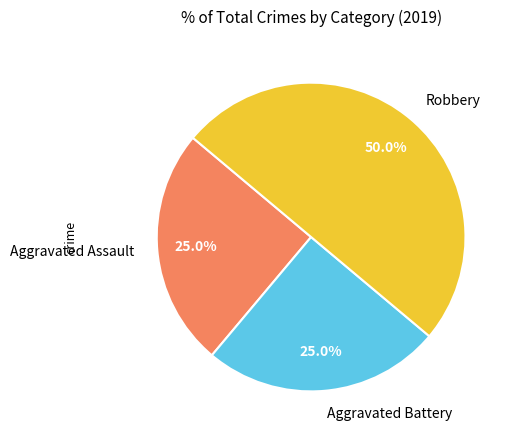

To the nearest percent, what is the difference between the Robbery and Aggravated Assault slice percentages?

25%